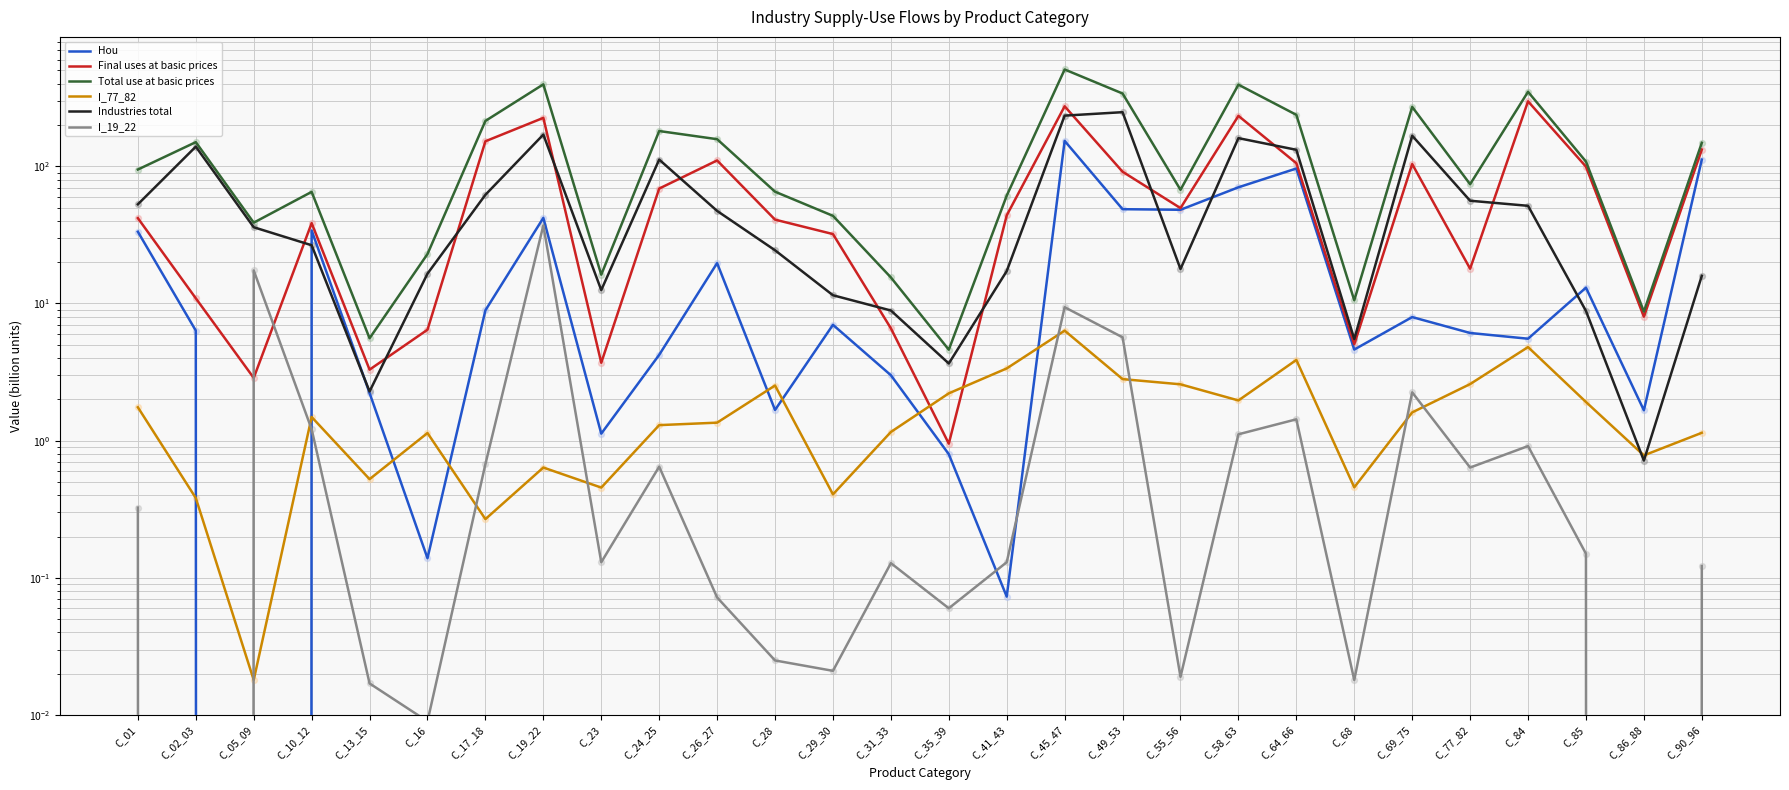

What is the total value across all series at C_16?

47.2